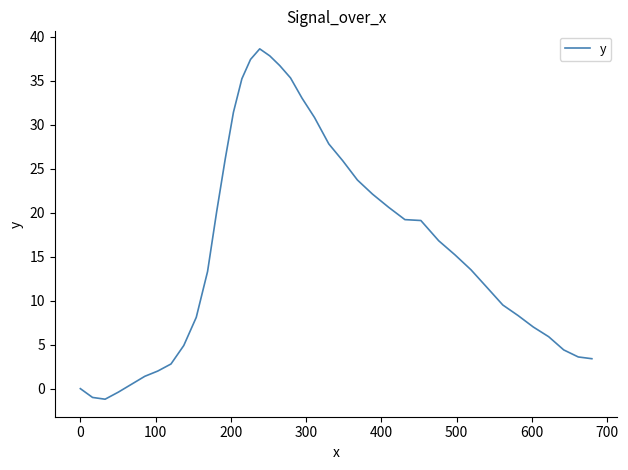

What is the difference between the maximum and minimum values?

39.8